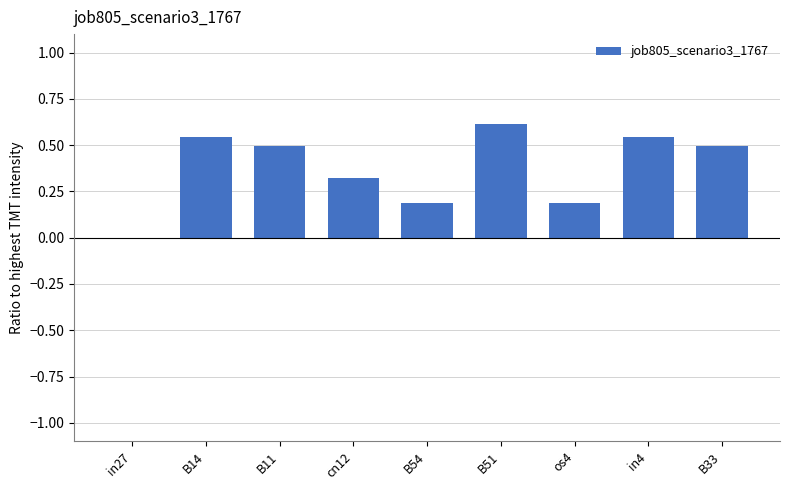

Is it true that the value at os4 is 0.3?

False